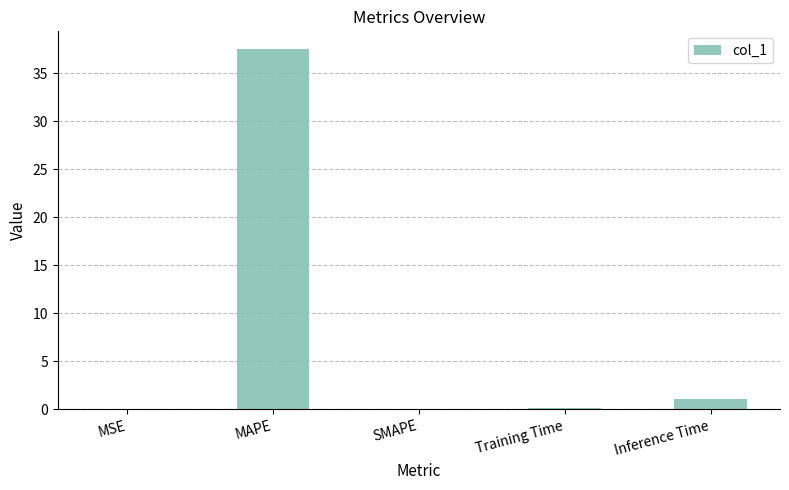

What is the maximum value shown in the chart?

37.5